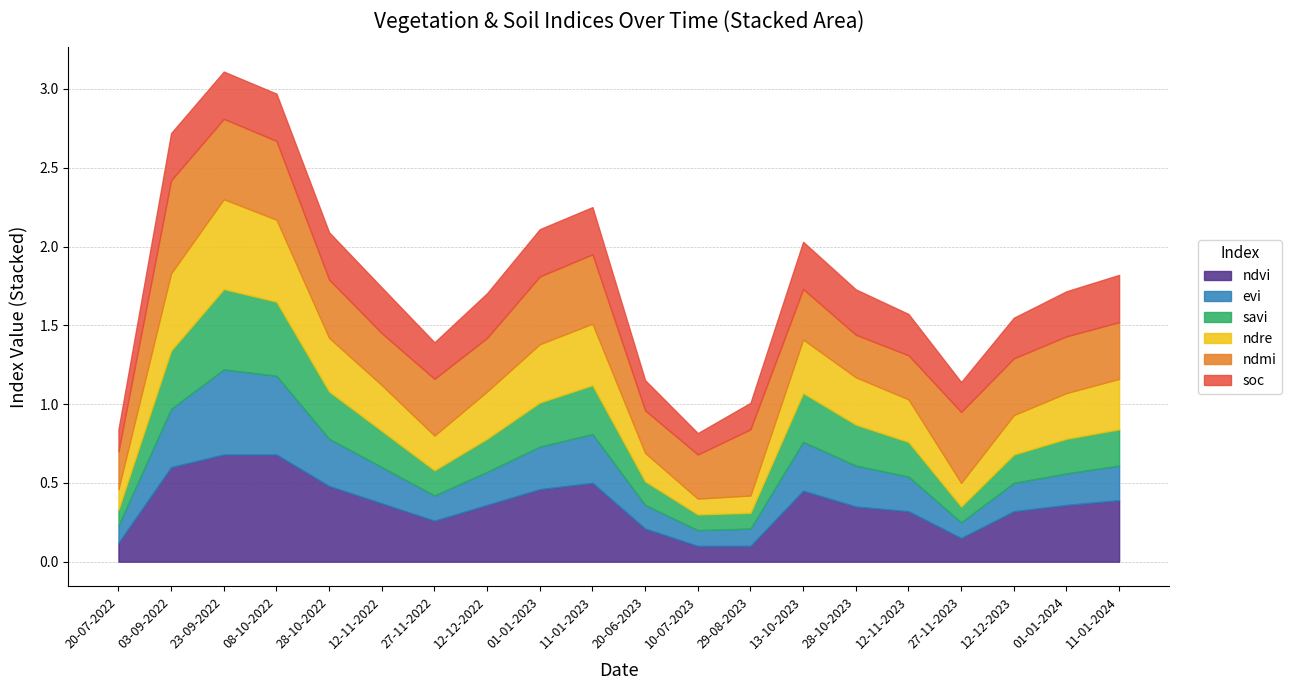

At which category is the sum across all series the highest?

23-09-2022